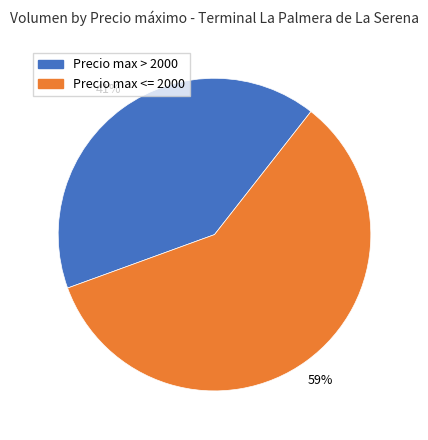

To the nearest percent, what is the difference between the largest and smallest slice percentages?

18%